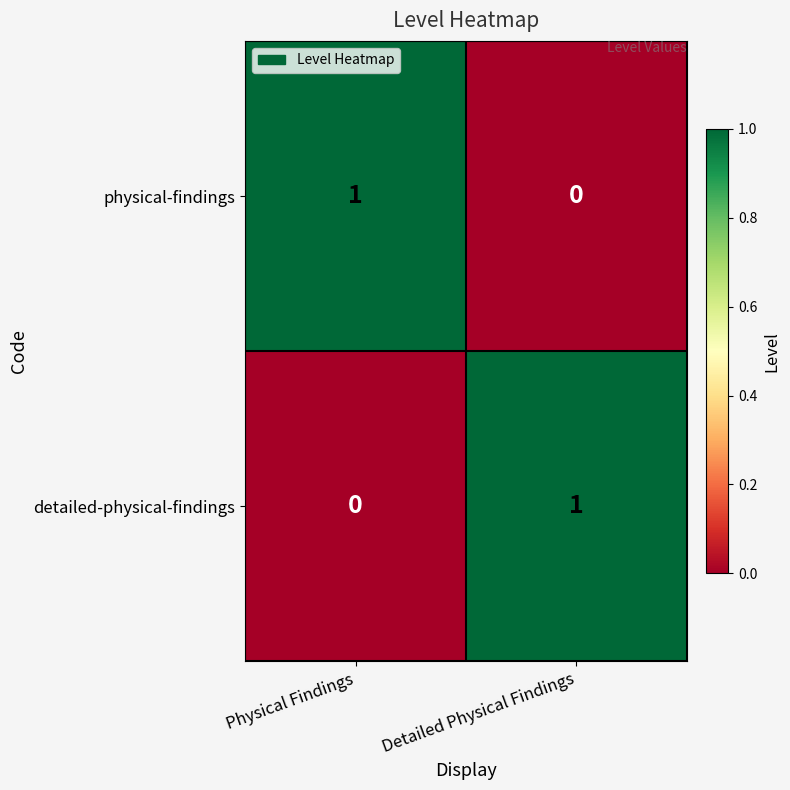

What is the greatest value displayed?

1